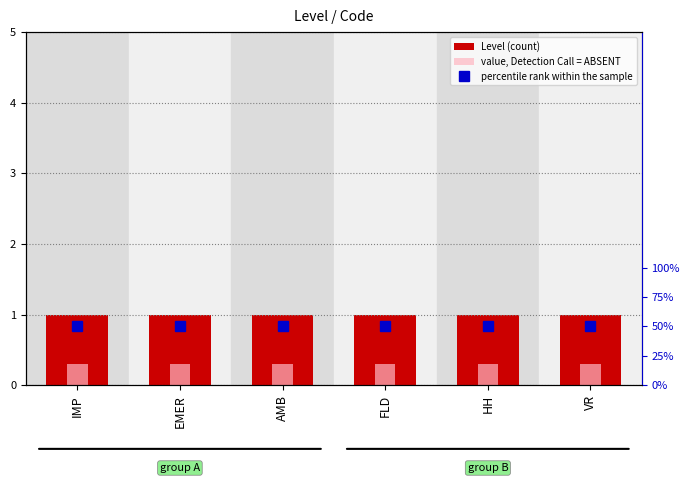

Rank the series at HH from highest to lowest value.

percentile rank within the sample, Level (count), value, Detection Call = ABSENT